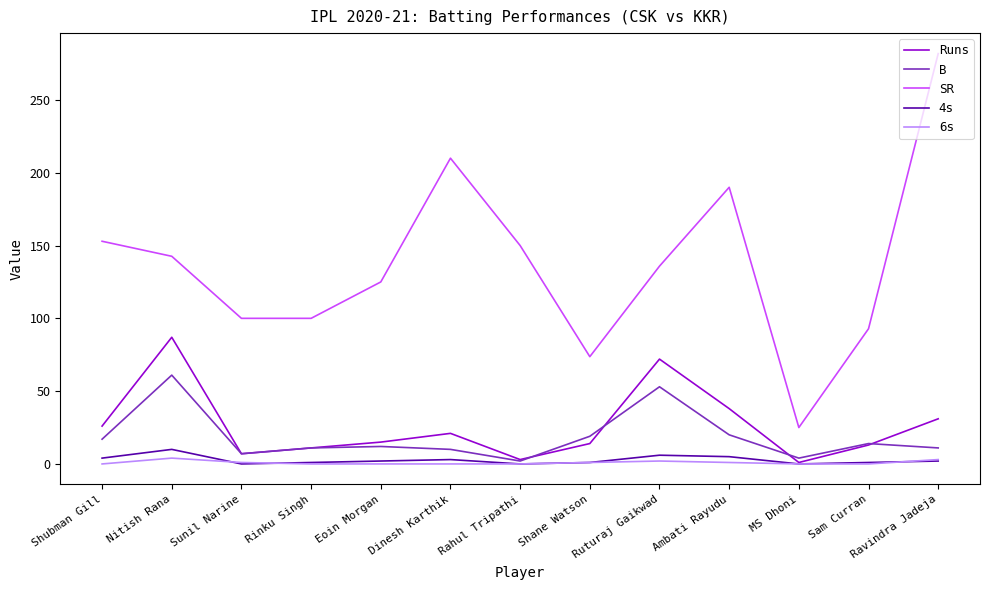

Where is Runs nearest to the value 44?

Ambati Rayudu